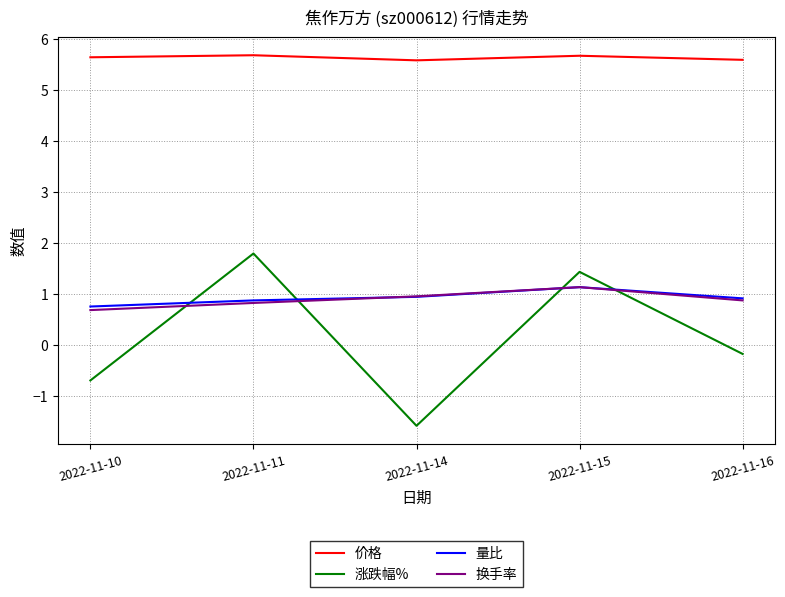

Which series has the largest range (max minus min)?

涨跌幅%